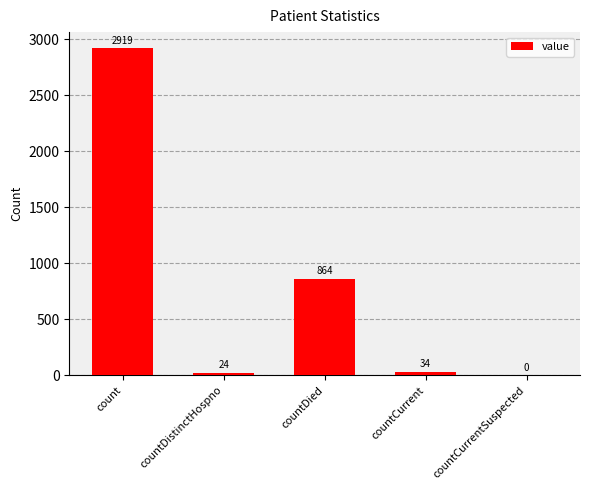

Which has a higher value, countDistinctHospno or count?

count